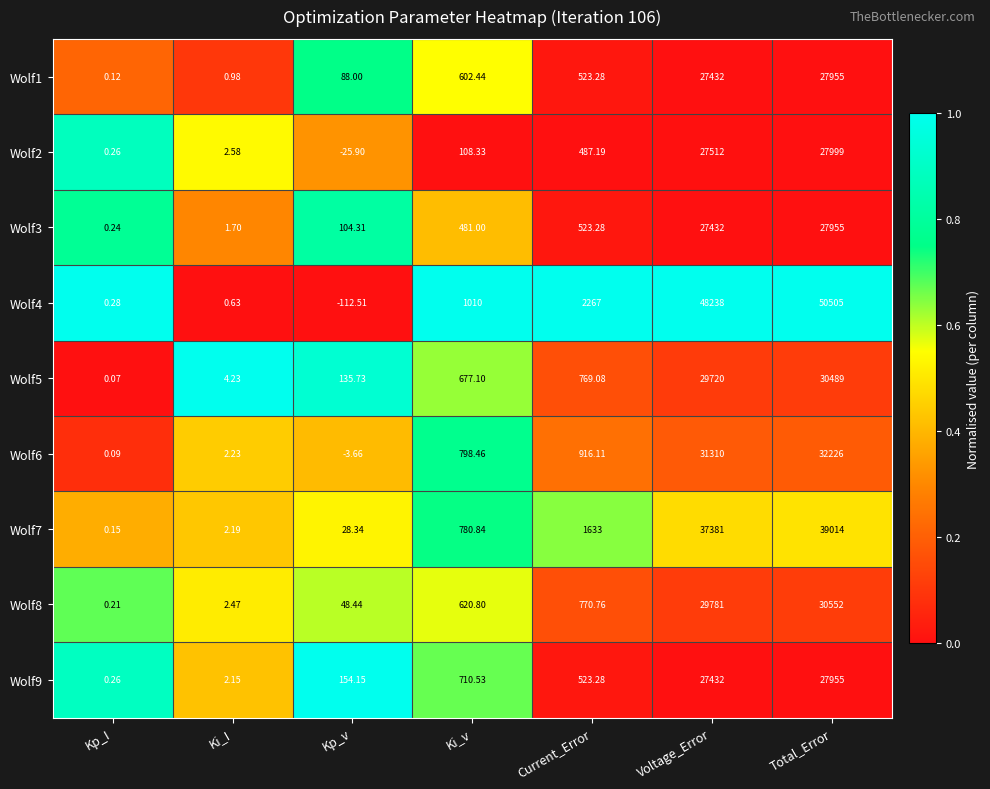

At how many categories does at least one series exceed 0?

7